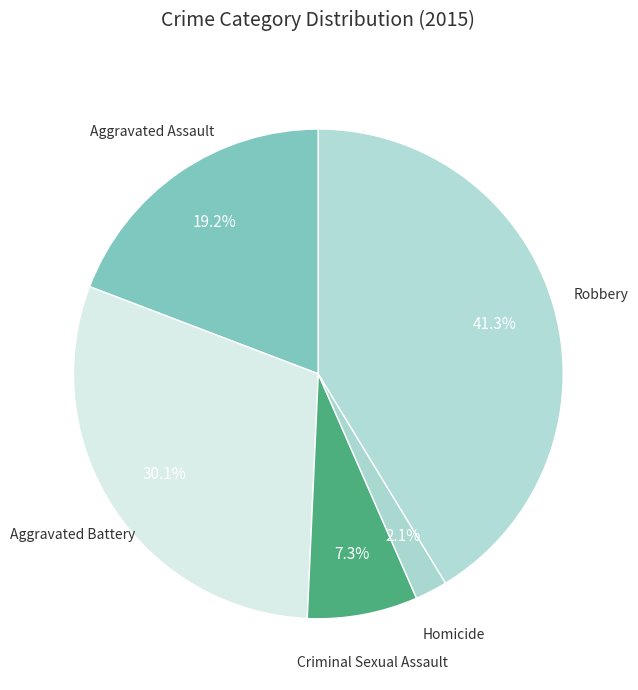

How many slices are in this pie chart?

5